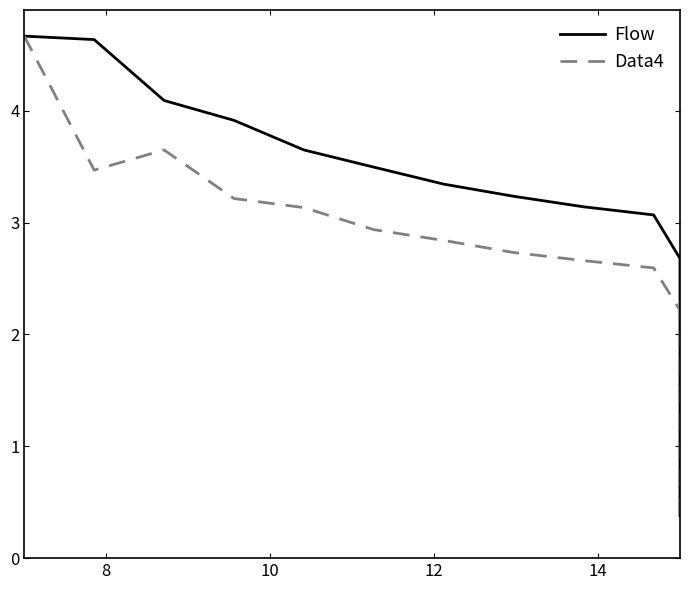

How many lines are shown in the chart?

2